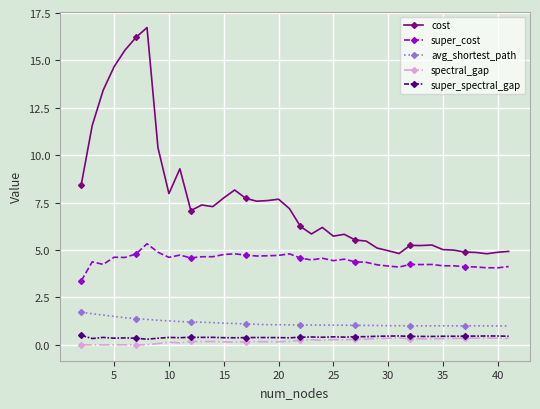

Which series has the largest total across all categories?

cost